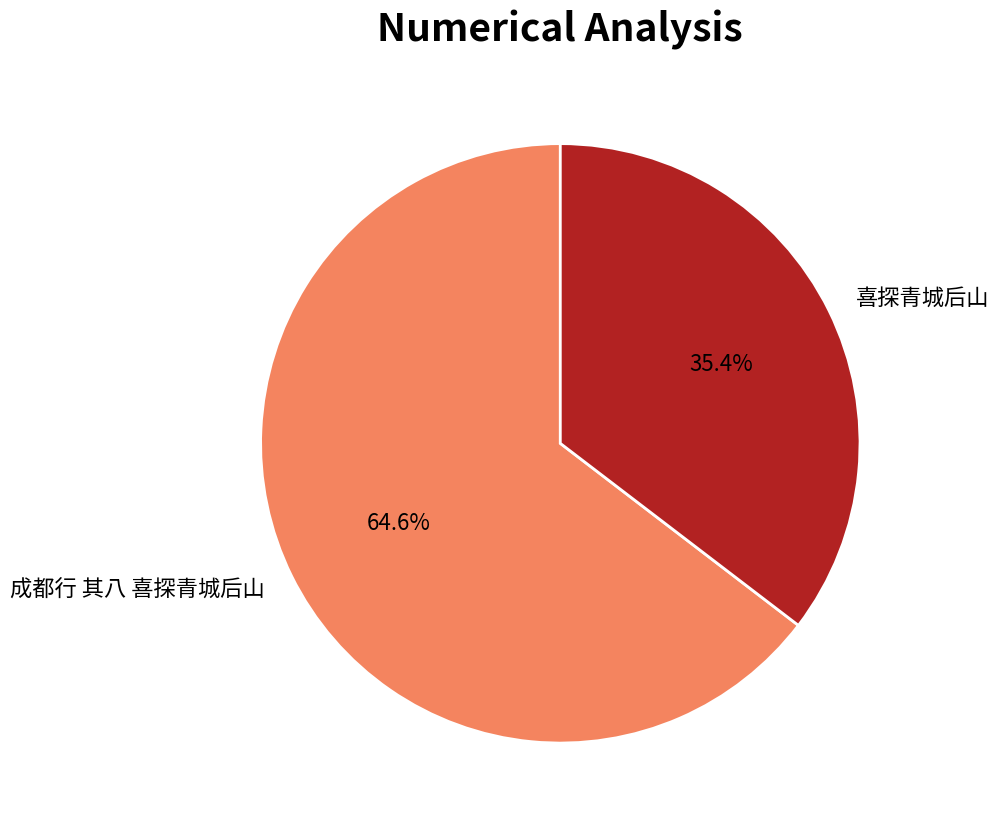

Is the sum of 喜探青城后山 and 成都行 其八 喜探青城后山 greater than half?

Yes